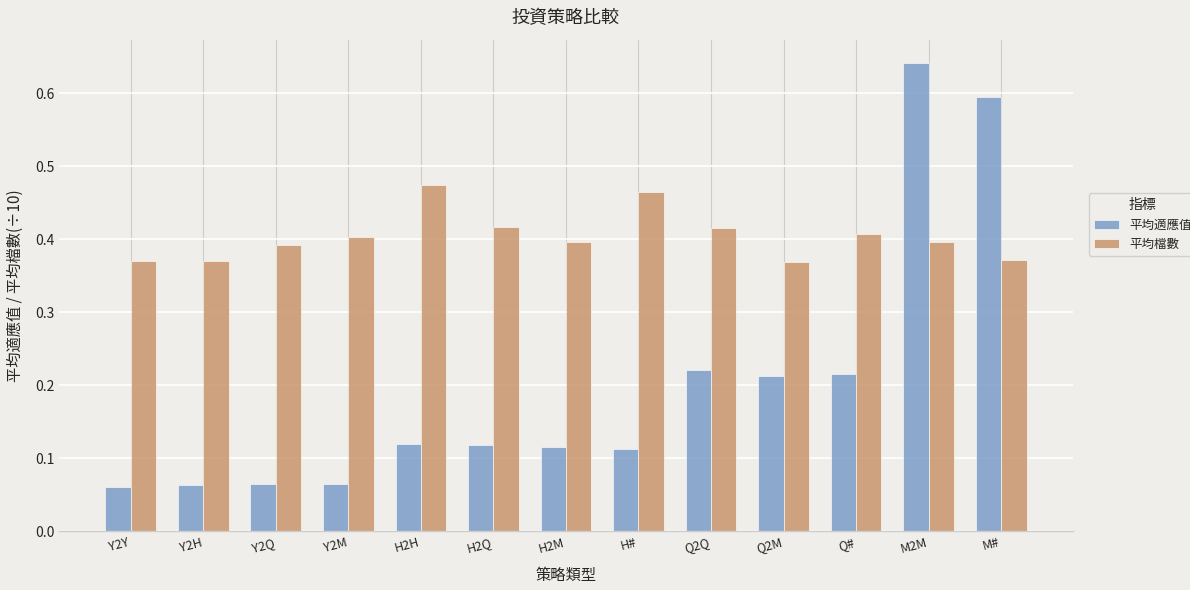

What is the sum of the 平均適應值 values at M2M and Y2Q?

0.7